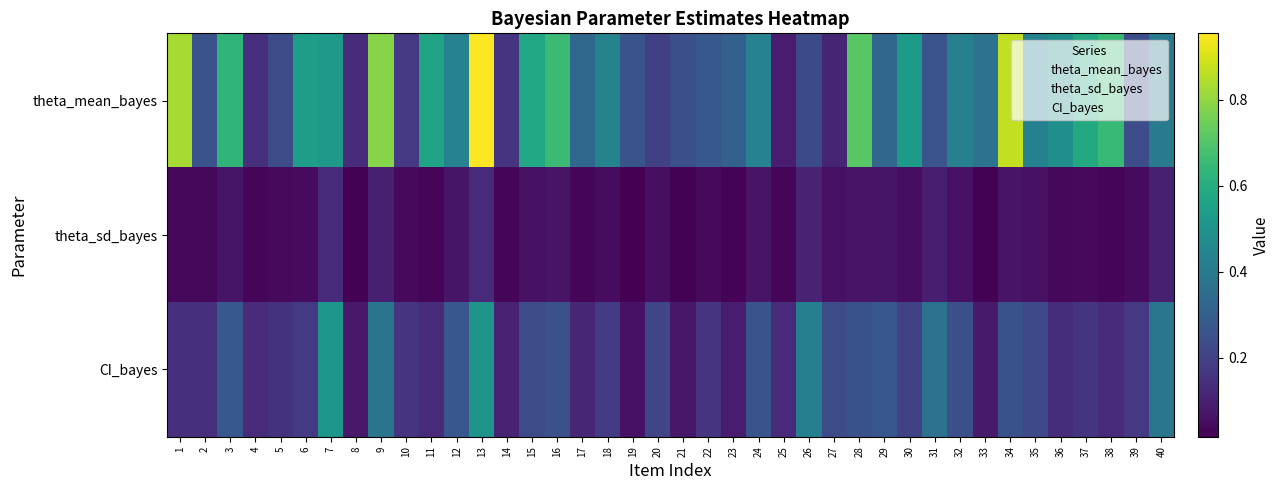

Which series has the largest total across all categories?

theta_mean_bayes